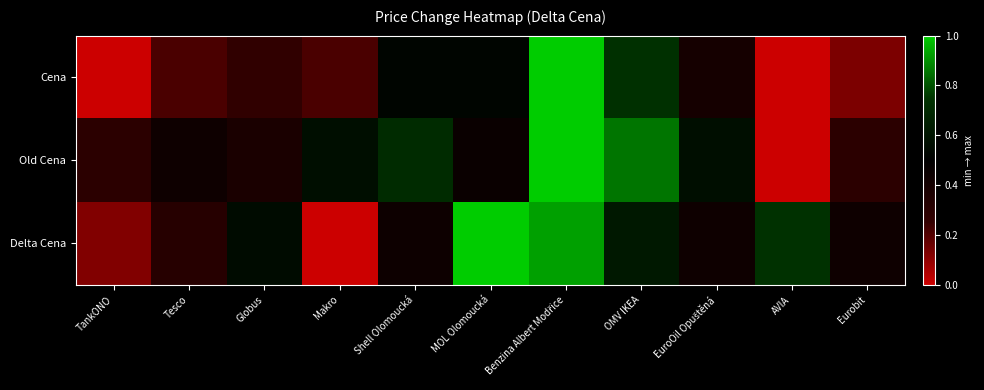

Rank the series by their maximum value, from highest to lowest.

Cena, Old Cena, Delta Cena